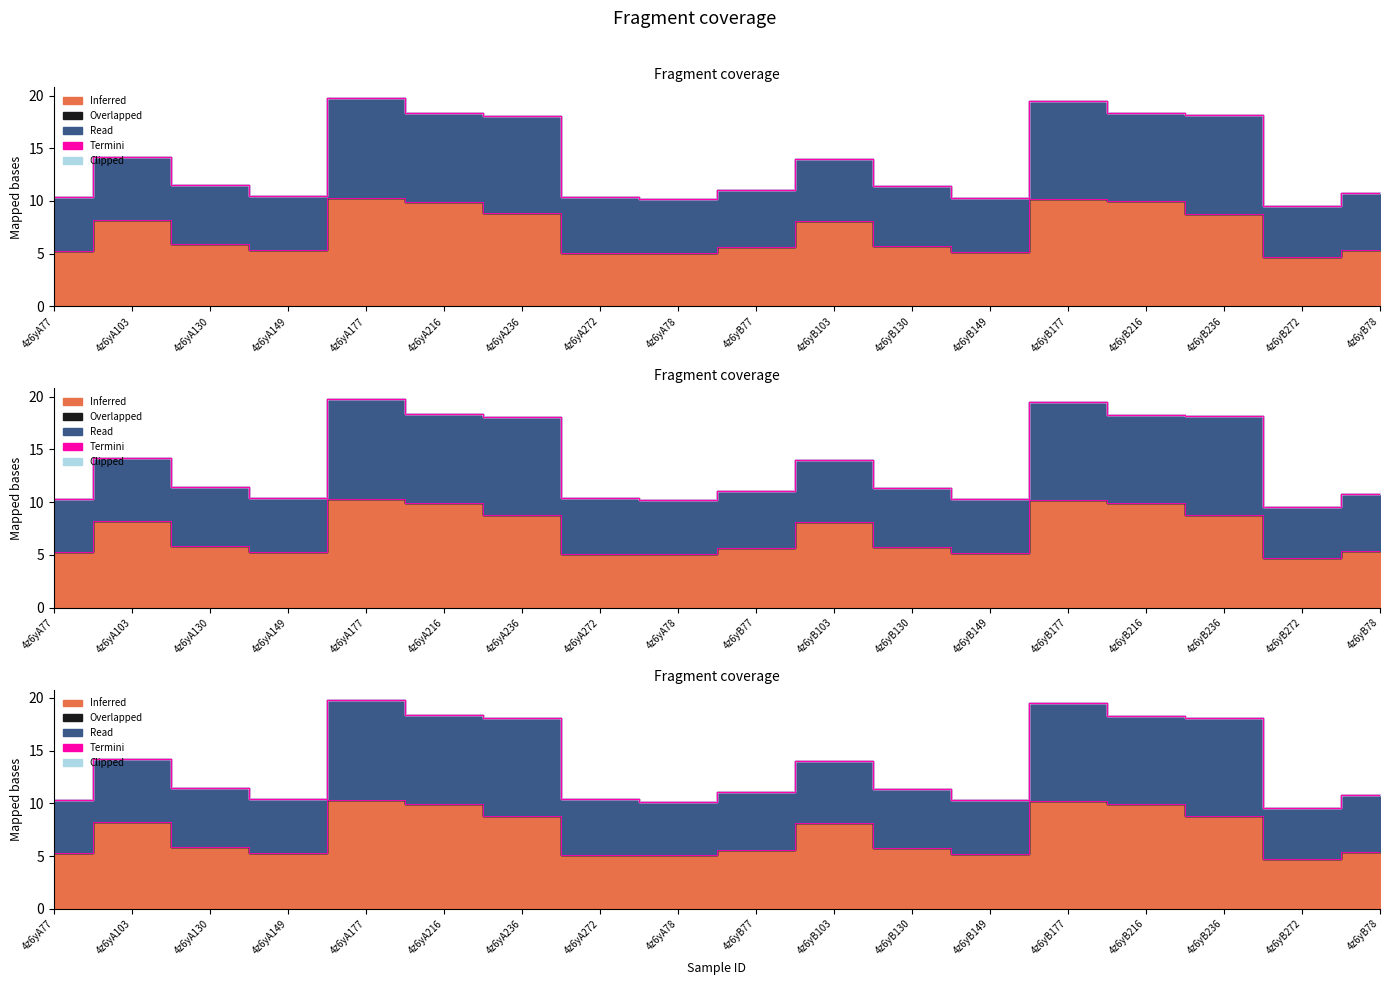

Reading right to left, list all the values displayed in this chart.

col_7: 5.4	4.9	9.3	8.3	9.3	5.1	5.7	5.9	5.4	5.1	5.3	9.3	8.4	9.5	5.1	5.6	6.0	5.0
col_6: 5.4	4.7	8.8	10.0	10.2	5.1	5.7	8.1	5.6	5.0	5.1	8.8	9.9	10.3	5.3	5.9	8.2	5.3
col_2: 0.0	0.0	0.0	0.0	0.0	0.0	0.0	0.0	0.0	0.0	0.0	0.0	0.0	0.0	0.0	0.0	0.0	0.0
col_3: 0.0	0.0	0.0	0.0	0.0	0.0	0.0	0.0	0.0	0.0	0.0	0.0	0.0	0.0	0.0	0.0	0.0	0.0
col_4: 0.0	0.0	0.0	0.0	0.0	0.0	0.0	0.0	0.0	0.0	0.0	0.0	0.0	0.0	0.0	0.0	0.0	0.0
col_5: 0.0	0.0	0.0	0.0	0.0	0.0	0.0	0.0	0.0	0.0	0.0	0.0	0.0	0.0	0.0	0.0	0.0	0.0